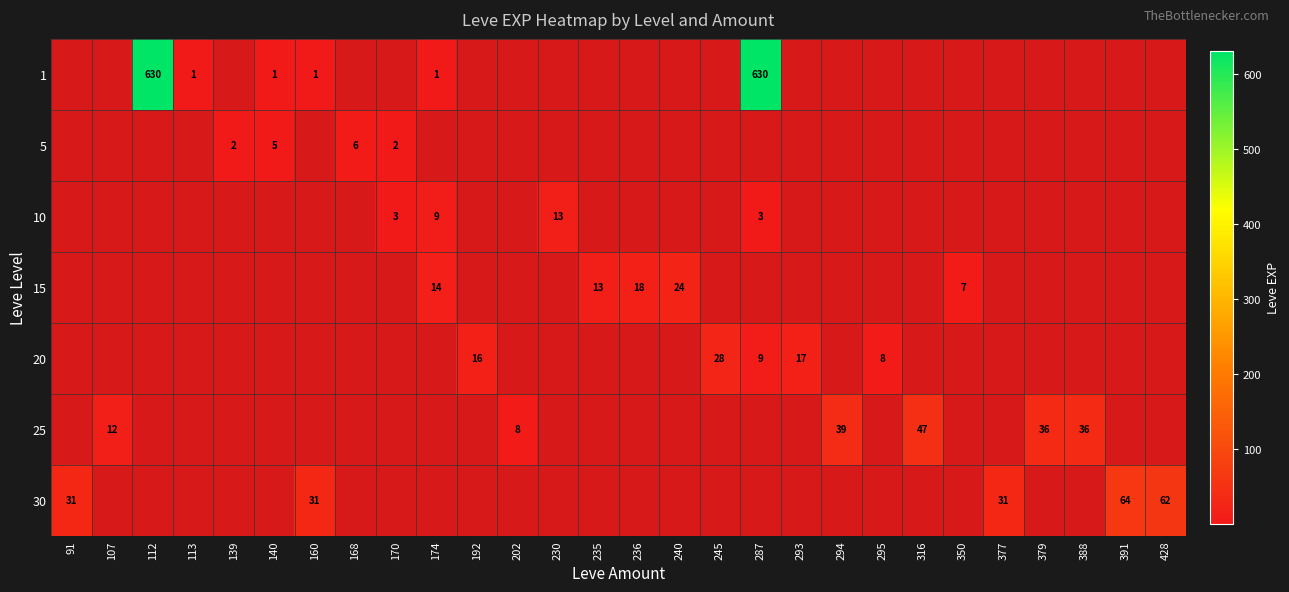

Count the number of categories in the chart.

28